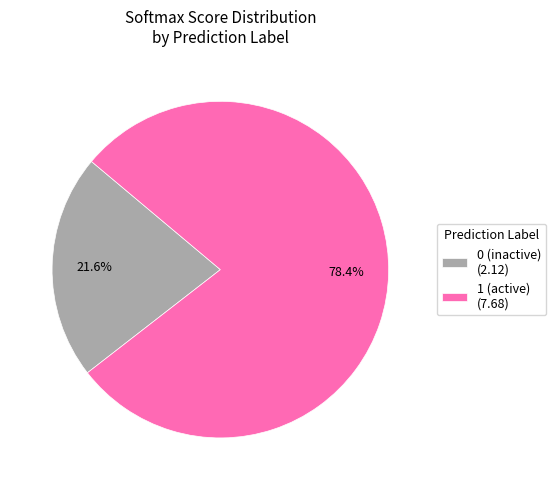

Rank the categories by value from lowest to highest.

0 (inactive) (2.12), 1 (active) (7.68)